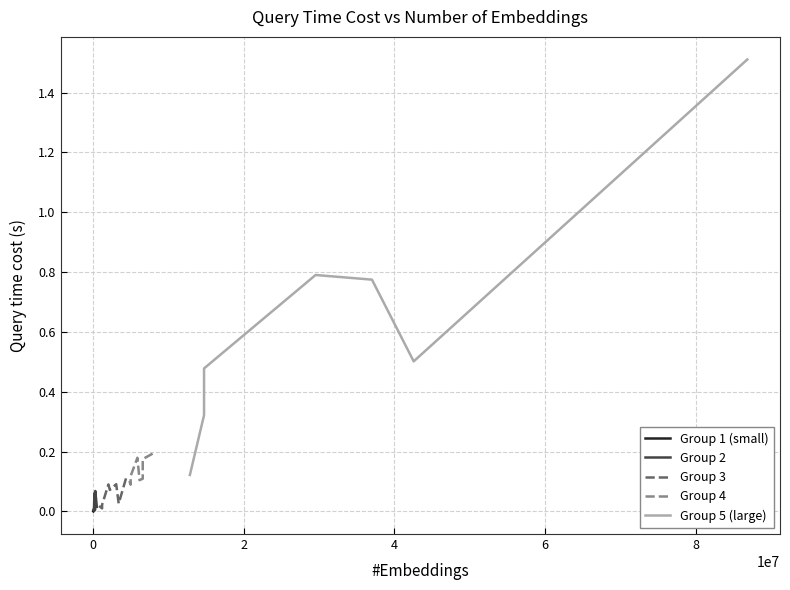

Reading left to right, what are all the values shown in this chart?

Group 1 (small): 0.0	0.0	0.0	0.0	0.0	0.0	0.0	0.0
Group 2: 0.0	0.0	0.0	0.1	0.0	0.0	0.1	0.0
Group 3: 0.0	0.0	0.0	0.1	0.1	0.1	0.0	0.1
Group 4: 0.1	0.1	0.1	0.2	0.1	0.1	0.2	0.2
Group 5 (large): 0.1	0.3	0.4	0.5	0.8	0.8	0.5	1.5